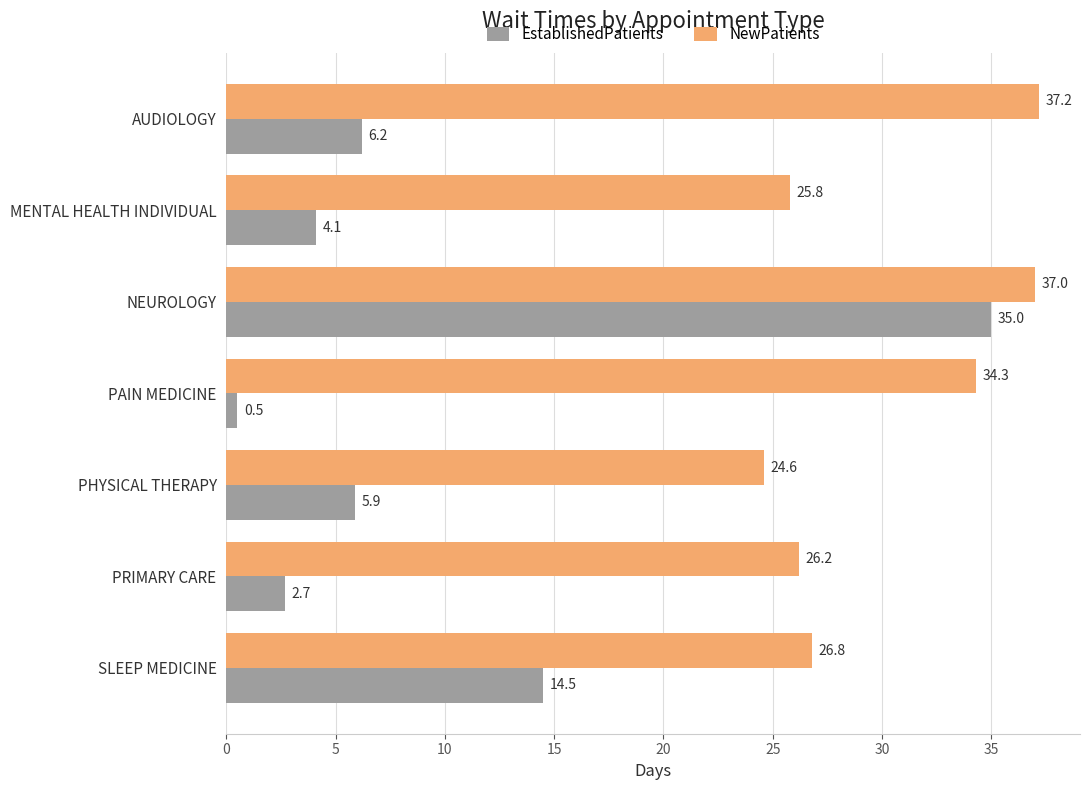

At how many categories does at least one series exceed 4?

7